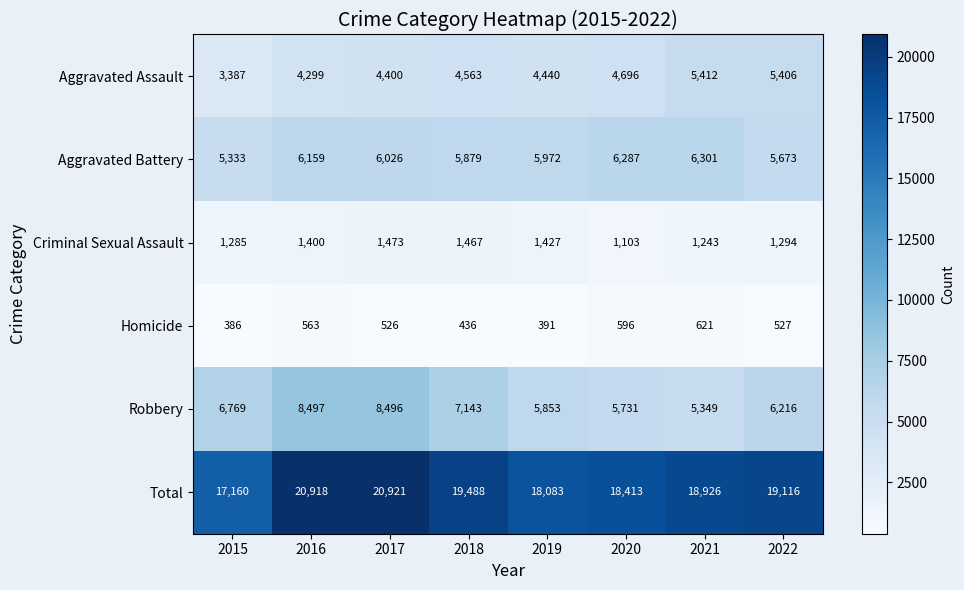

At how many categories does at least one series exceed 13592?

8